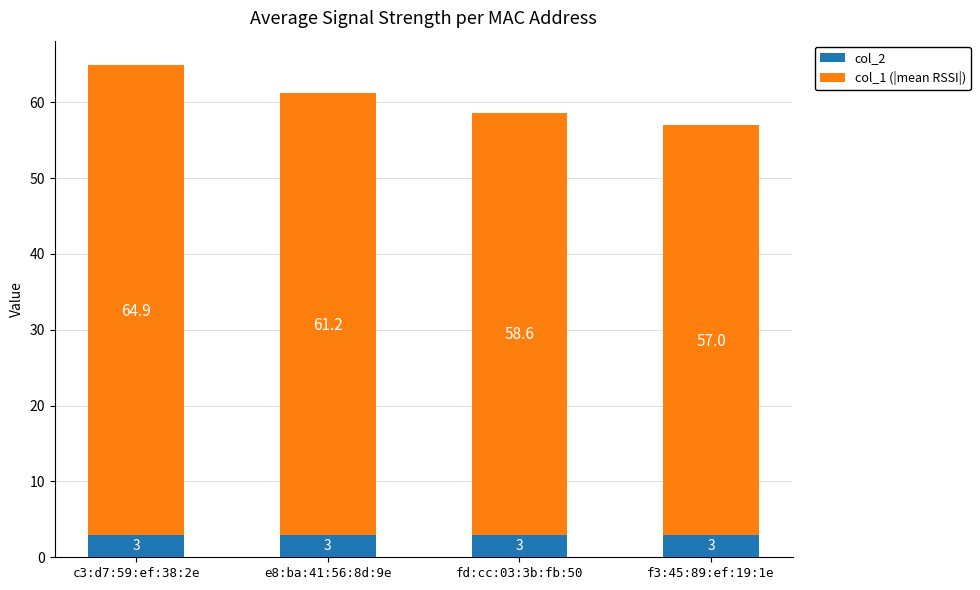

At how many categories does at least one series exceed 20?

4